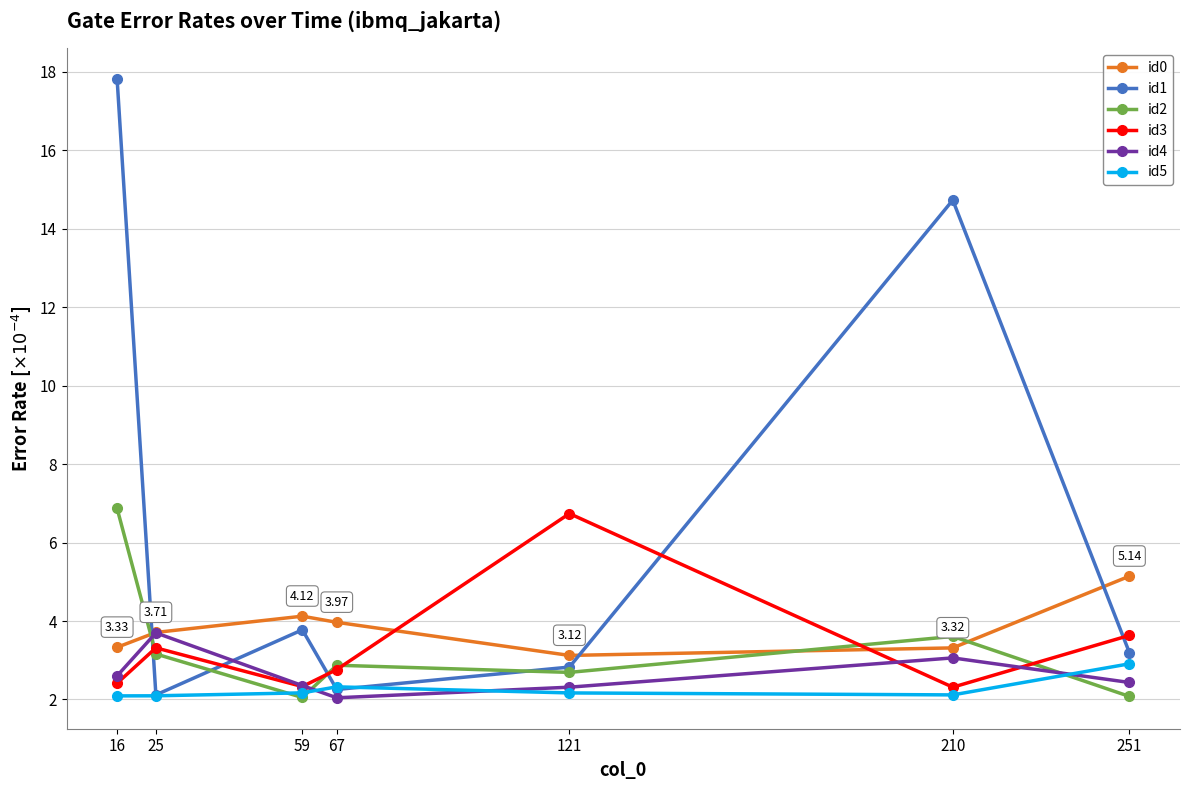

Is it true that id1 equals 3.2 at 251?

True